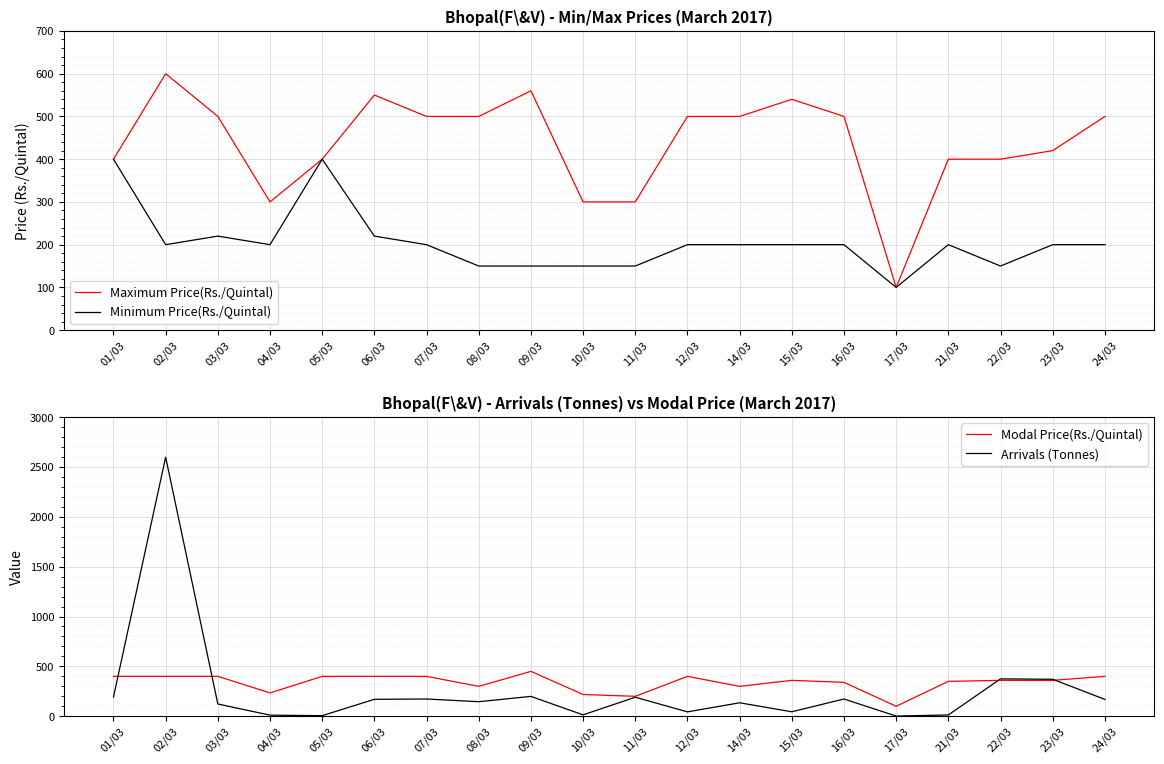

Between which two adjacent categories do Arrivals (Tonnes) and Modal Price(Rs./Quintal) first intersect?

01/03 and 02/03